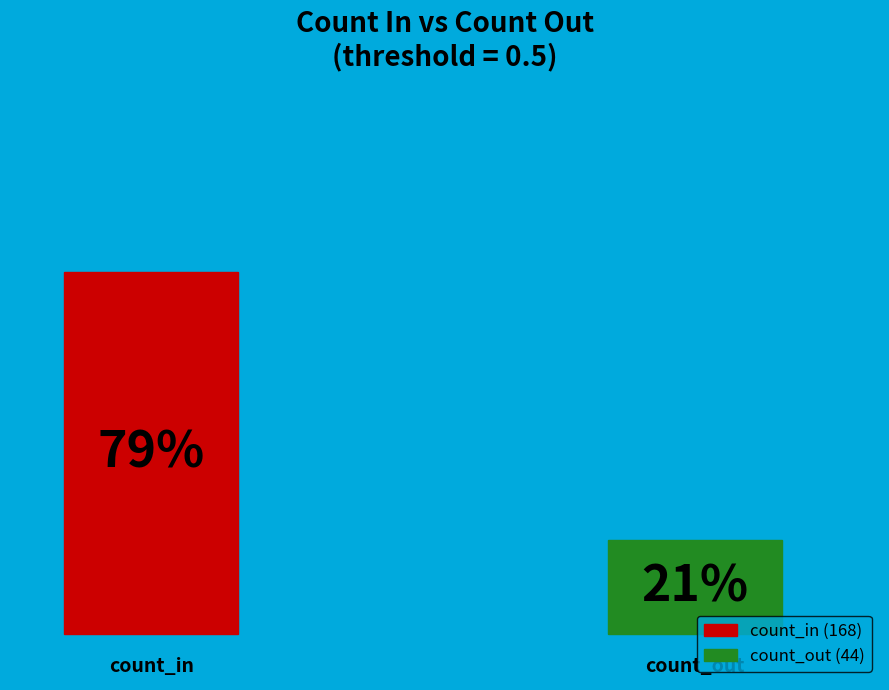

Is it true that 0.4 is 1% of the pie?

False